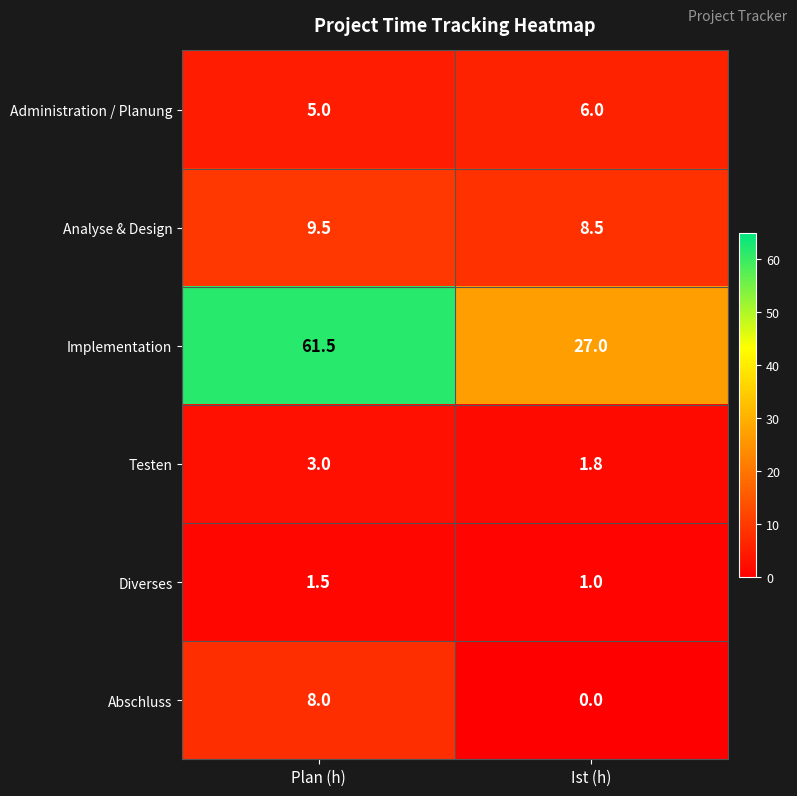

Reading left to right, what are all the values shown in this chart?

Administration / Planung: Plan (h)=5.0	Ist (h)=6.0
Analyse & Design: Plan (h)=9.5	Ist (h)=8.5
Implementation: Plan (h)=61.5	Ist (h)=27.0
Testen: Plan (h)=3.0	Ist (h)=1.8
Diverses: Plan (h)=1.5	Ist (h)=1.0
Abschluss: Plan (h)=8.0	Ist (h)=0.0